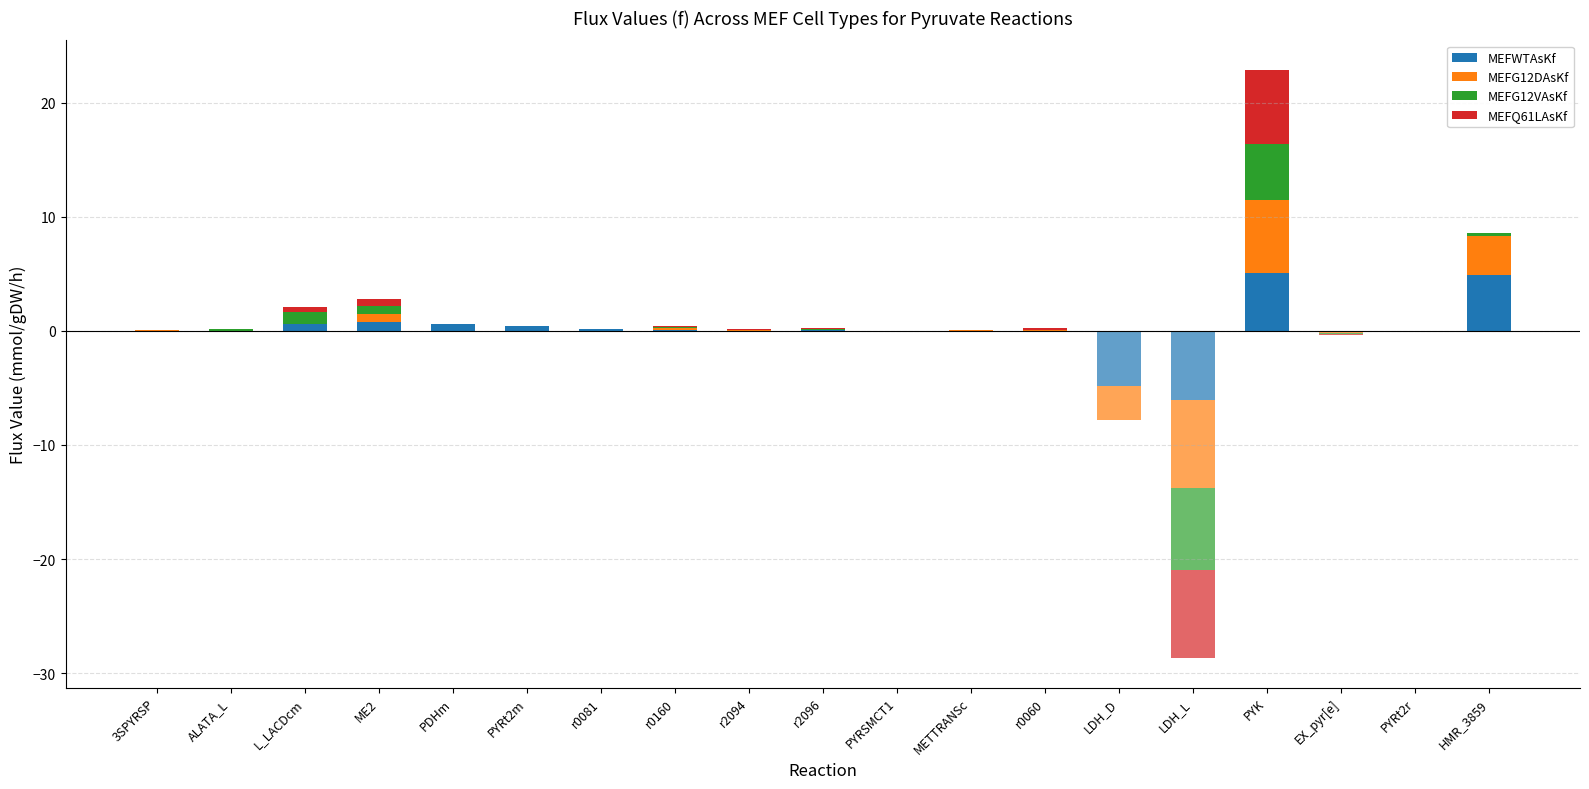

Which label corresponds to the smallest value in the chart?

ALATA_L